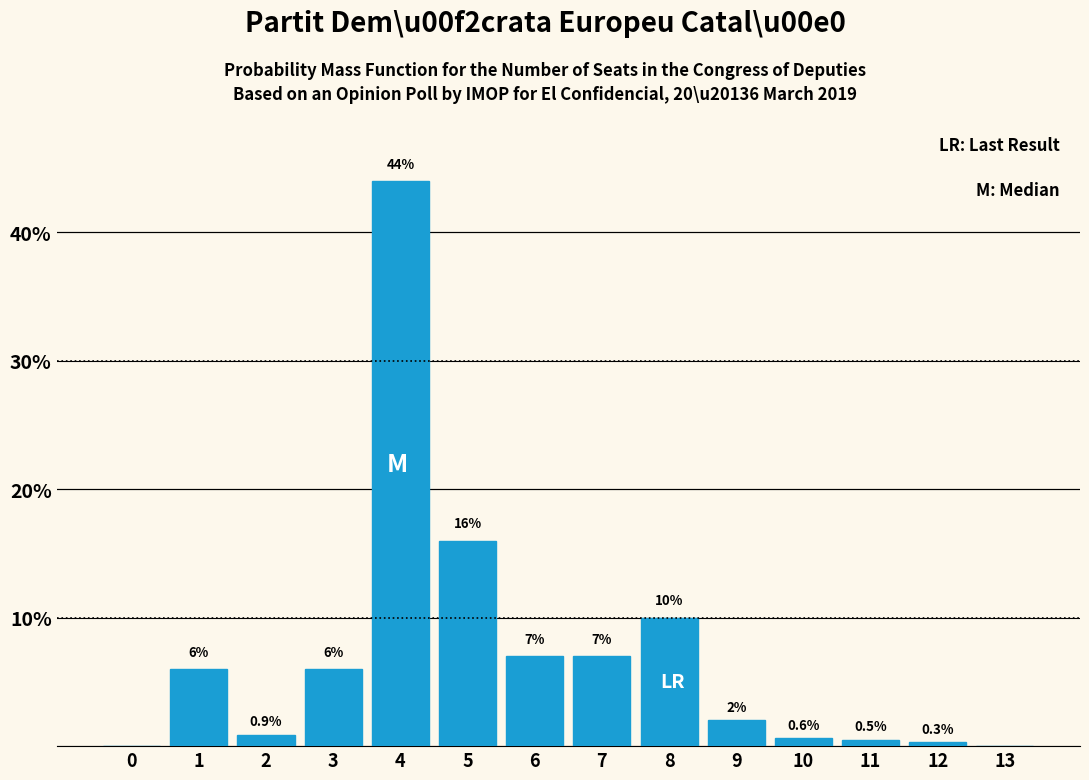

Reading left to right, transcribe all the data shown in this chart.

0=0.0	1=6.0	2=0.9	3=6.0	4=44.0	5=16.0	6=7.0	7=7.0	8=10.0	9=2.0	10=0.6	11=0.5	12=0.3	13=0.0